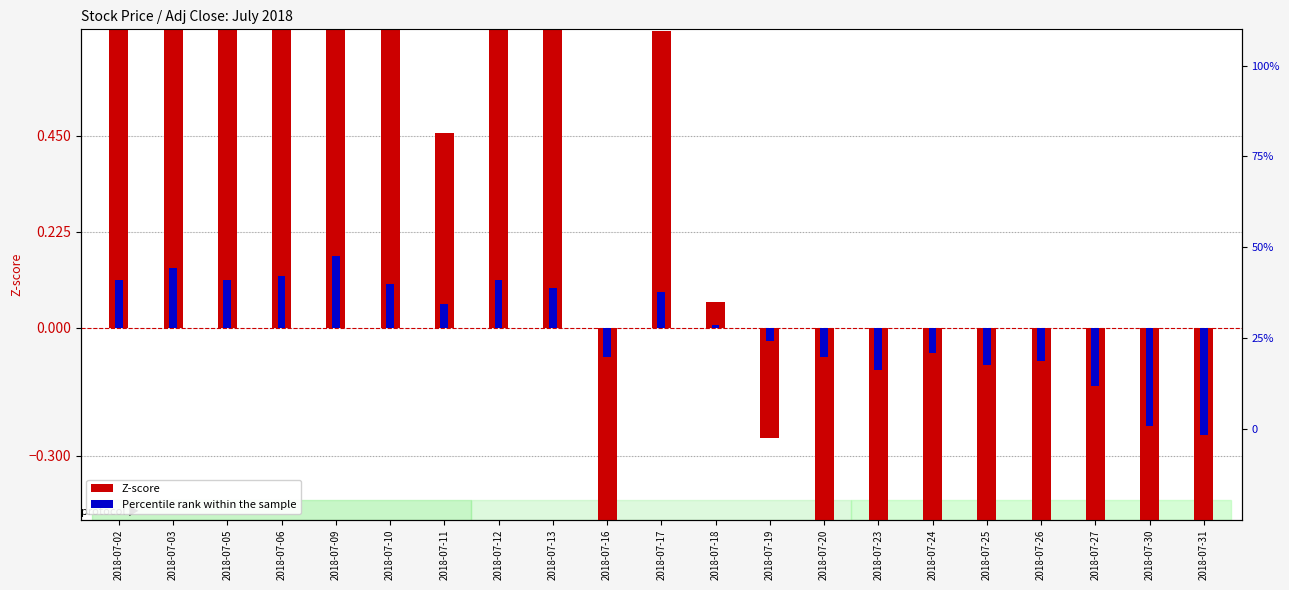

At which category is the sum across all series the highest?

2018-07-09